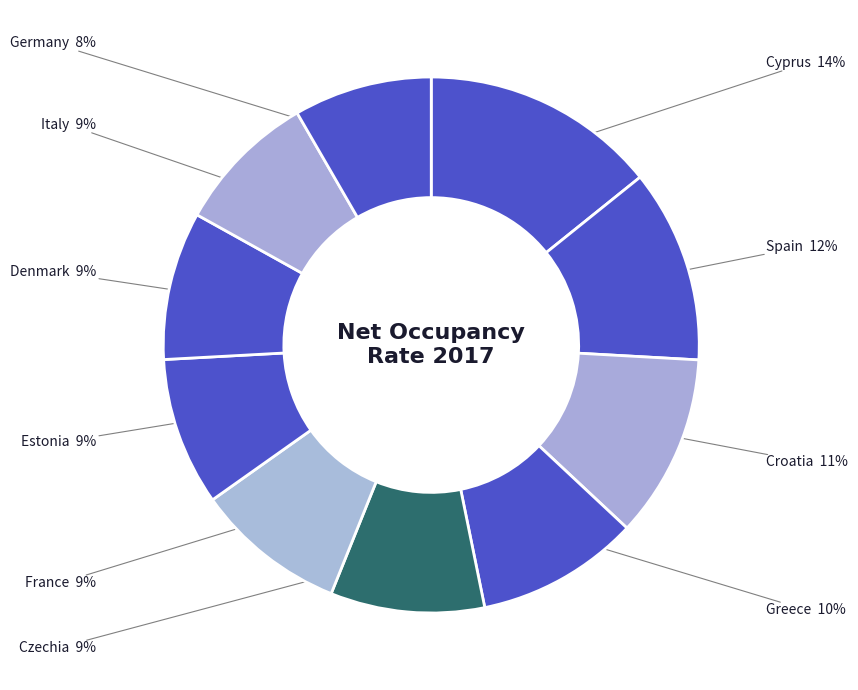

Count the number of slices in the pie.

10